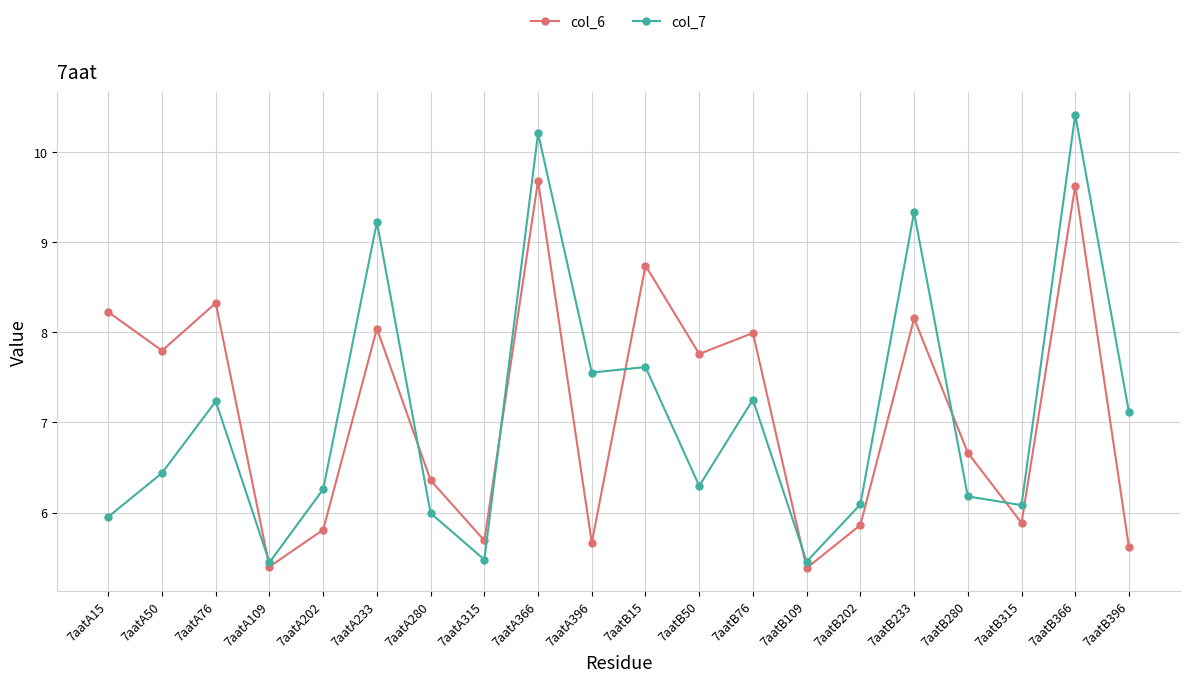

Is the value of col_6 at 7aatA396 greater than the value of col_7 at 7aatA280?

No